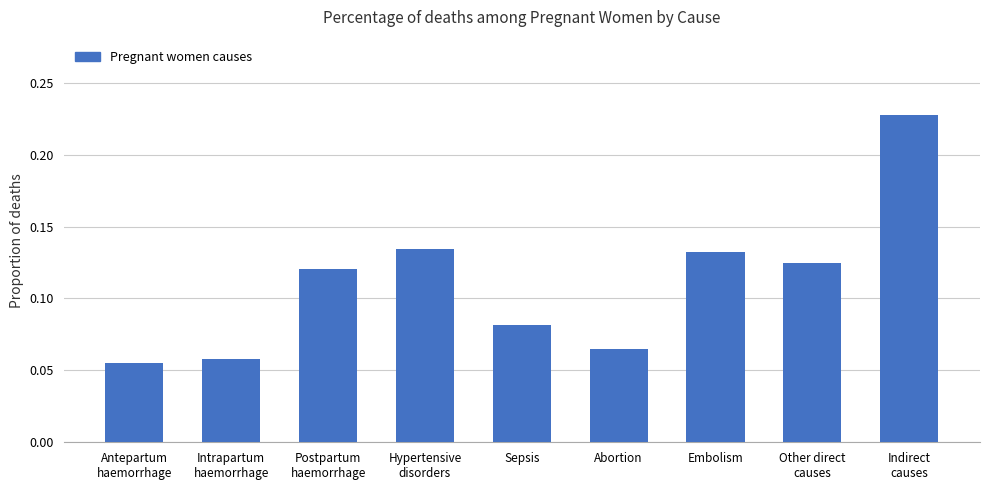

What is the label of the 1st bar from the left?

Antepartum
haemorrhage